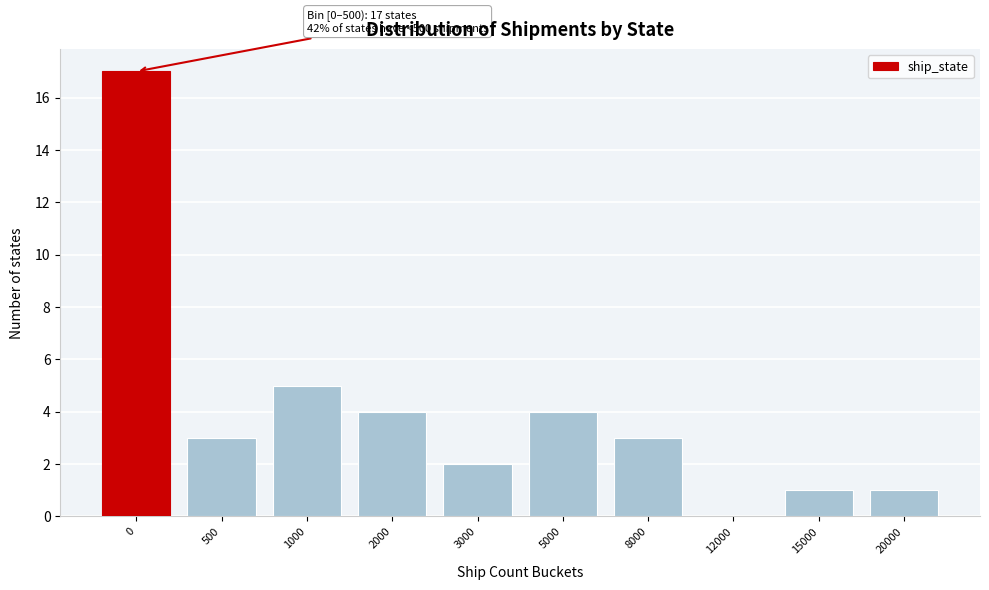

Reading left to right, extract all data points from this chart.

0=17	500=3	1000=5	2000=4	3000=2	5000=4	8000=3	12000=0	15000=1	20000=1